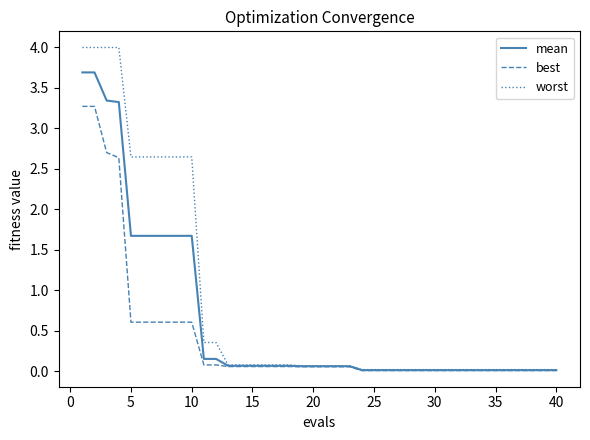

Rank the series by their average value, from highest to lowest.

worst, mean, best